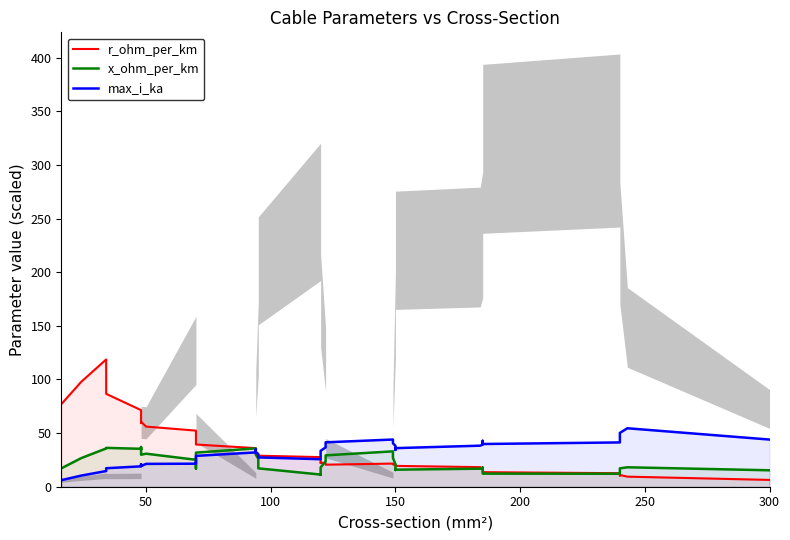

Which series has the largest range (max minus min)?

r_ohm_per_km